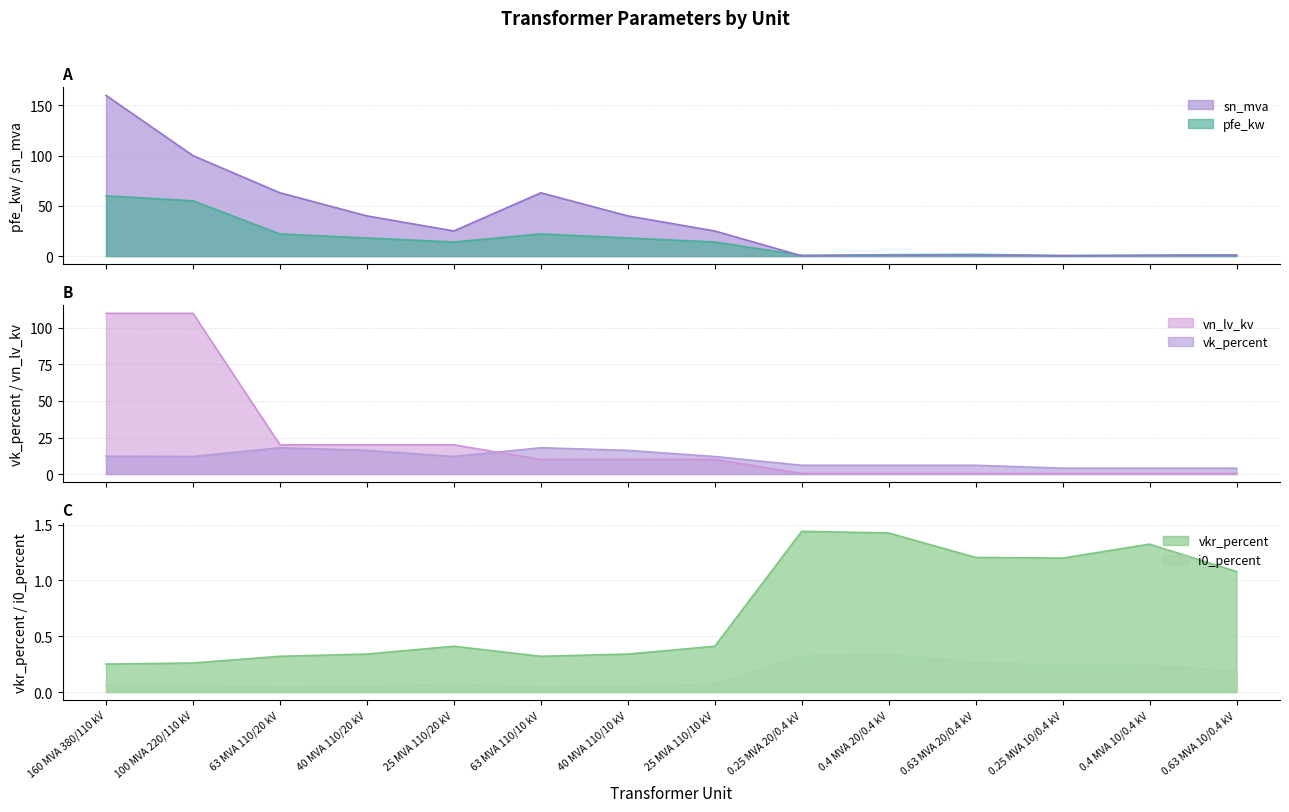

What is the average value of the sn_mva series?

37.0